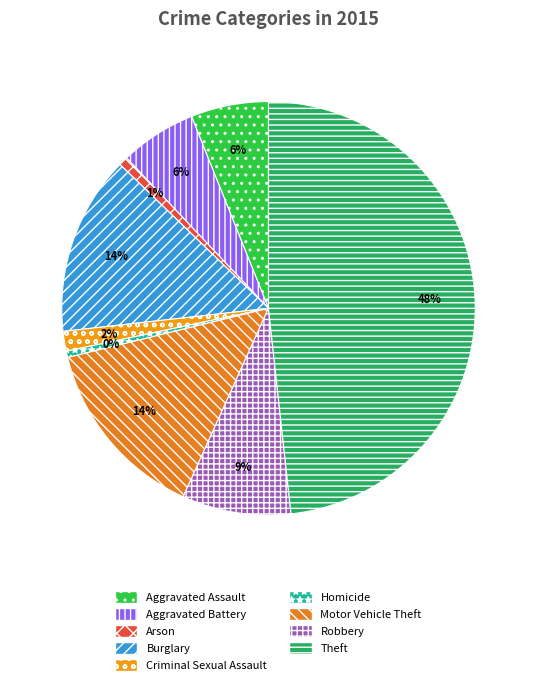

Does any single category account for the majority?

No